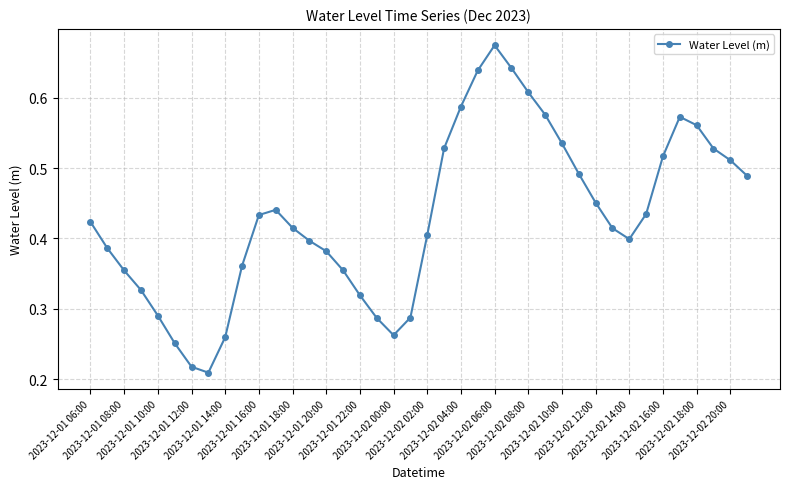

Count the values in the range 0 to 1.

40